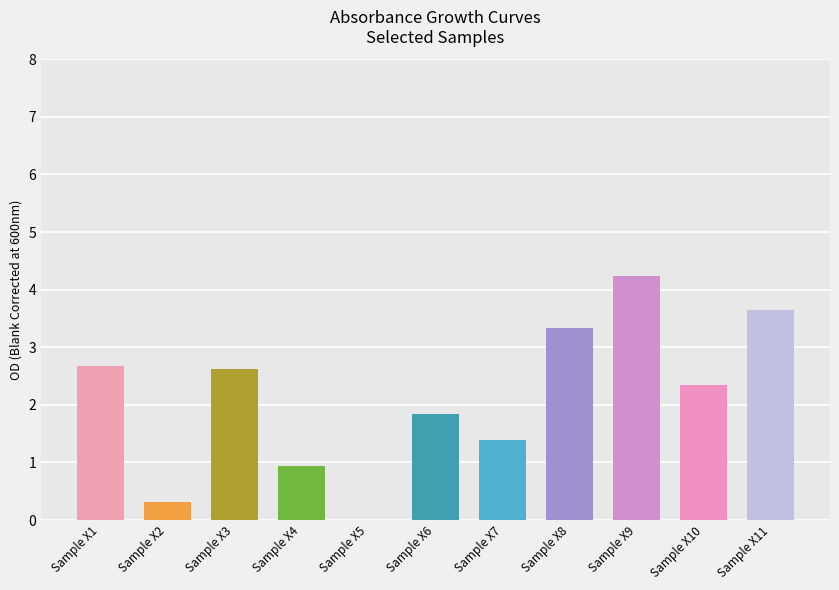

Between Sample X7 and Sample X8, which is larger?

Sample X8